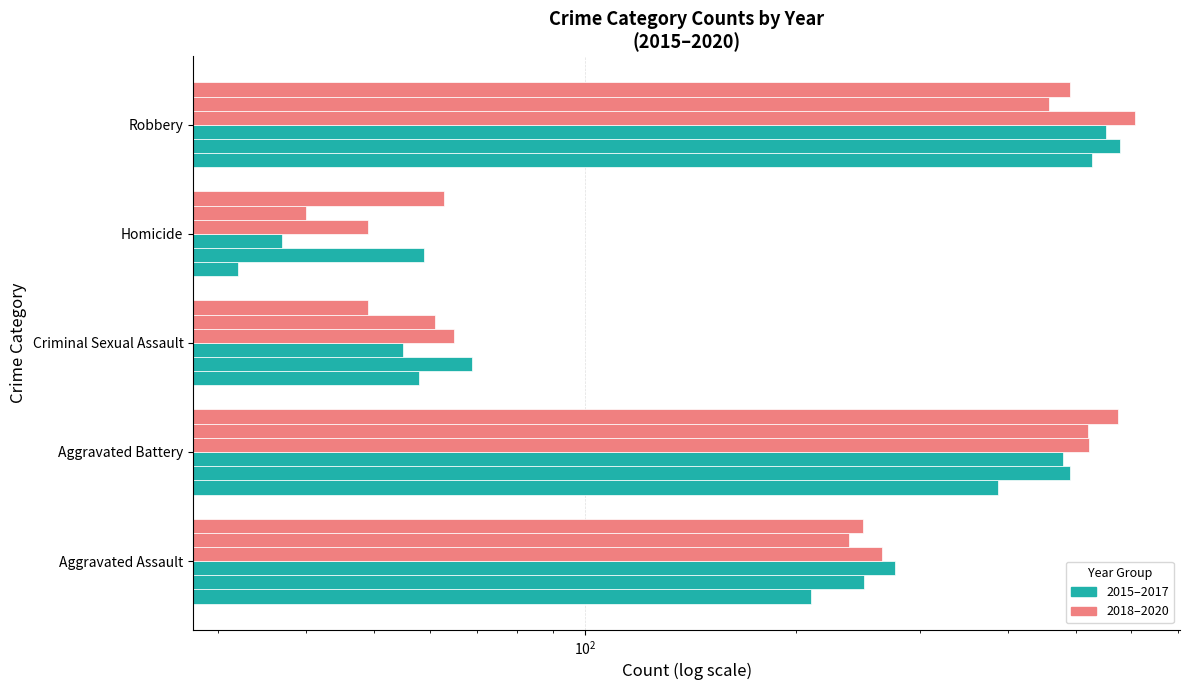

What is the value of the 2015 bar at the 1st from the left?

210